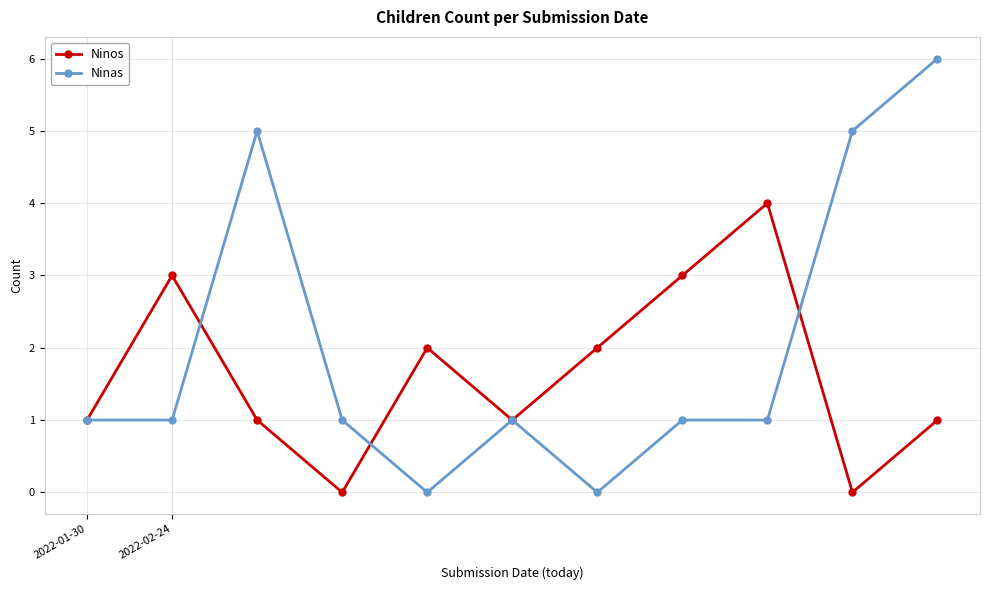

What is the sum of all Ninas values?

22